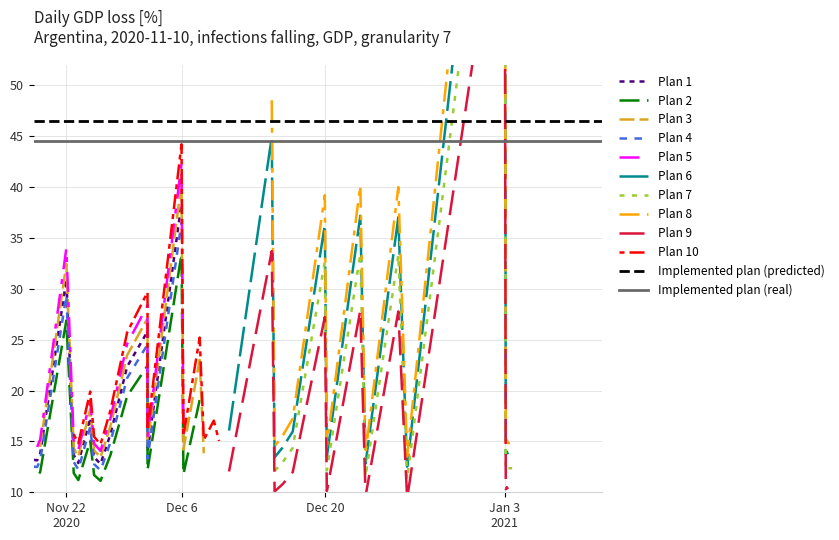

Which series ends up on top after the final intersection of Plan 2 and Plan 1?

Plan 2